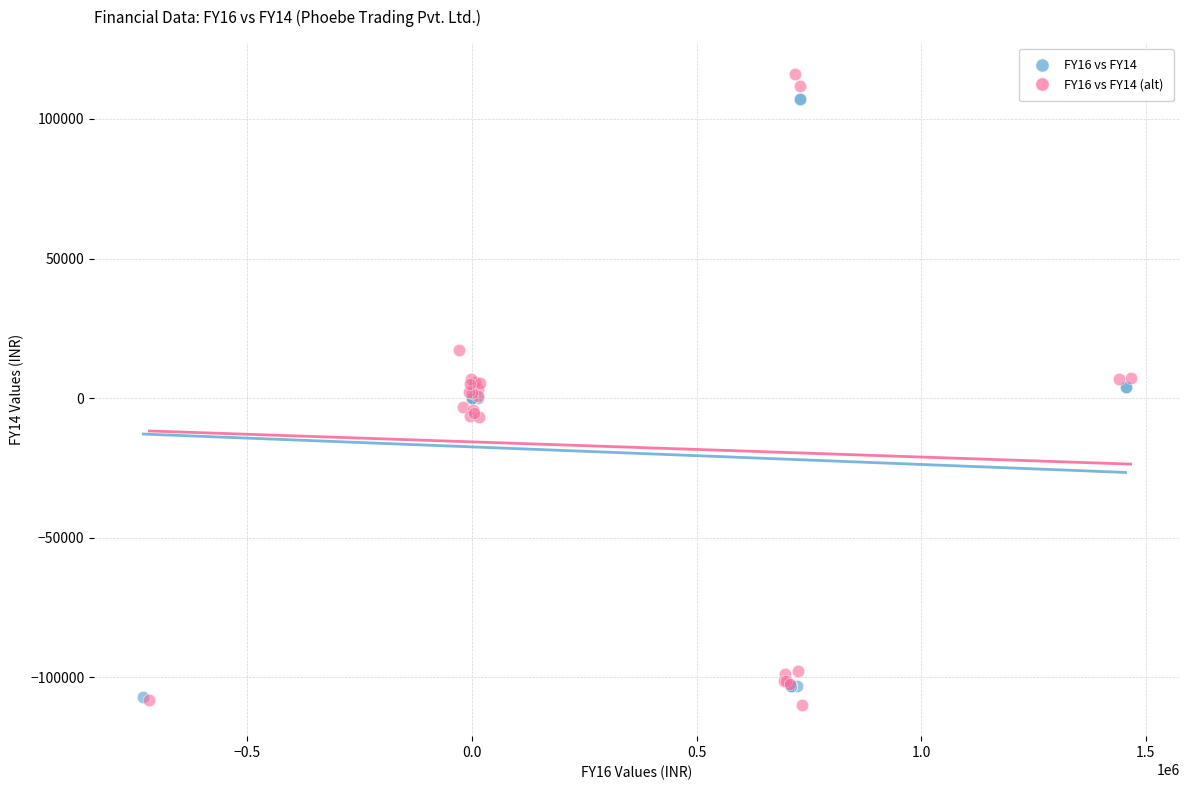

Which series has the widest spread of Y values?

FY16 vs FY14 (alt)